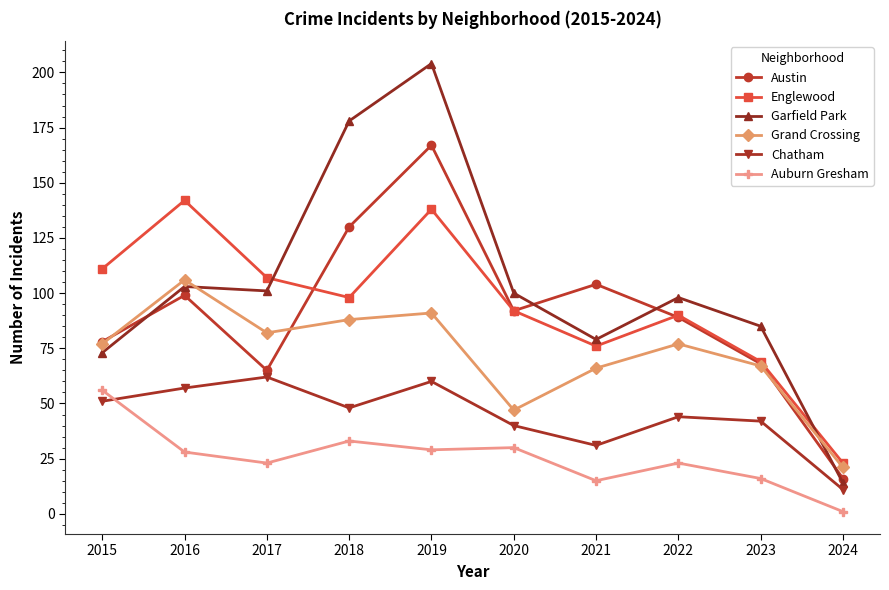

True or false: Englewood and Grand Crossing cross at least once.

False